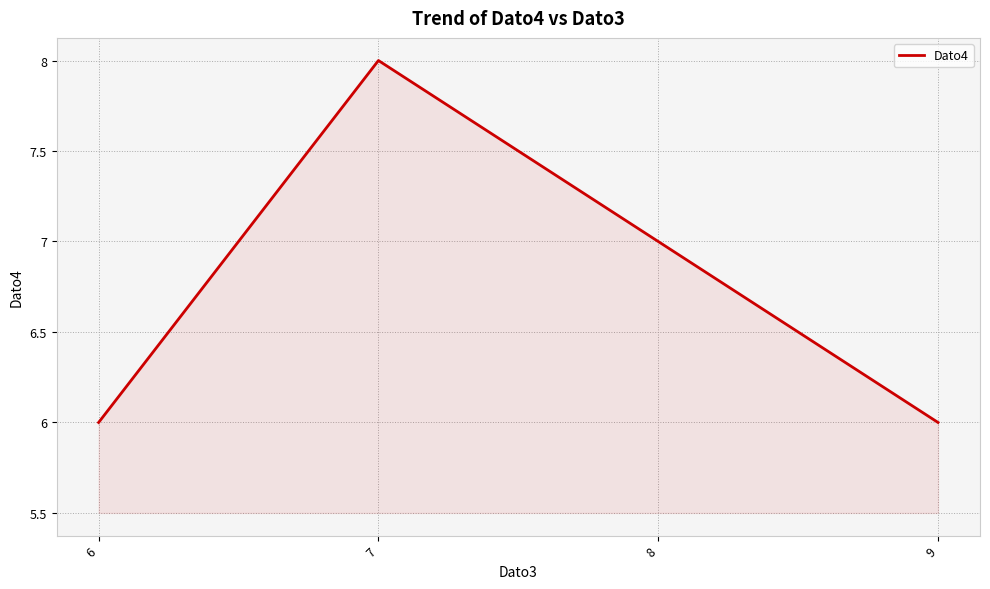

Approximately how many times larger is the value at 6 compared to 8?

0.9